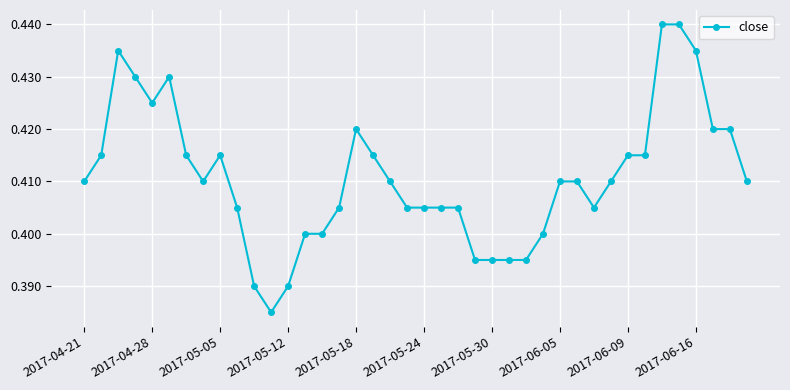

True or false: the data has more than 1 interior local peaks.

True